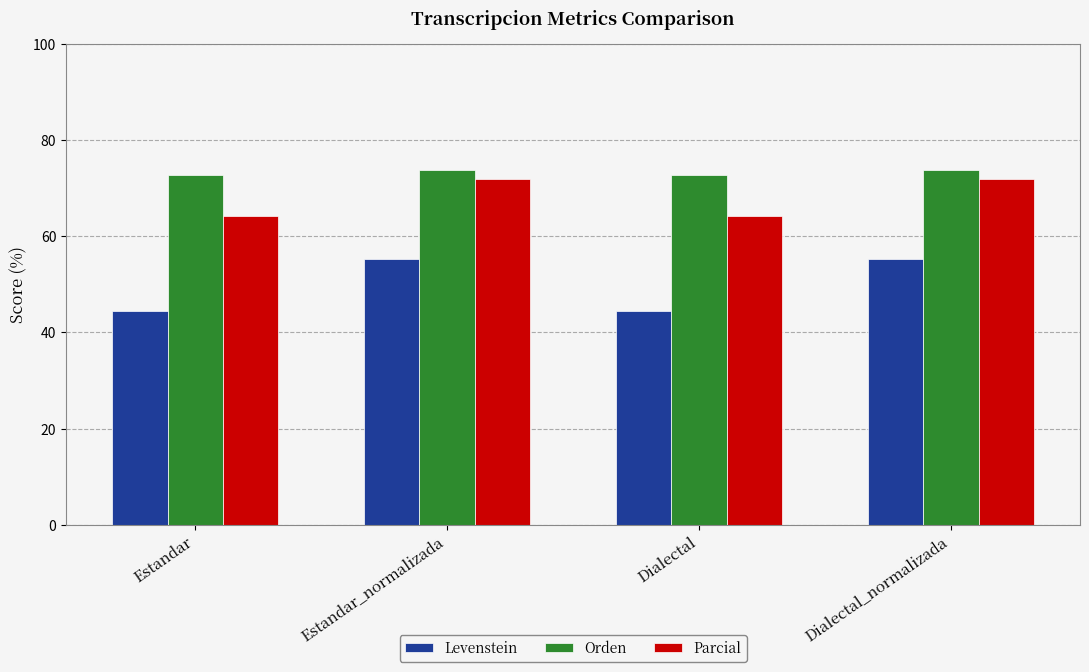

The Levenstein series shows 25.8 at Estandar_normalizada. True or false?

False